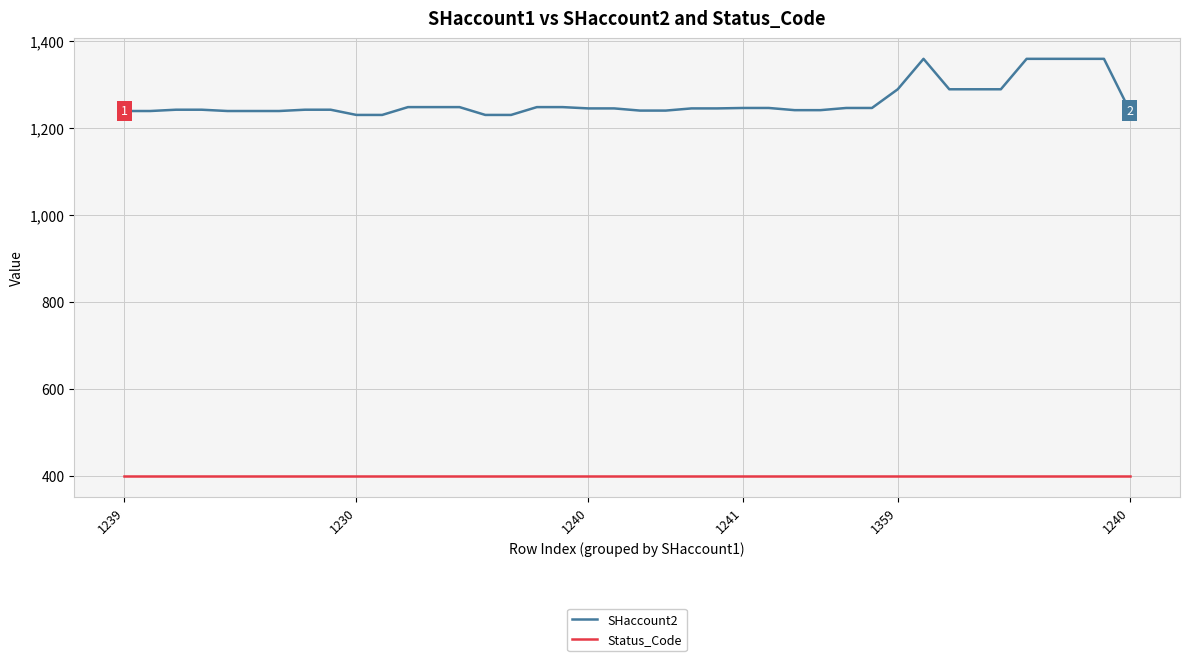

What is the greatest value displayed?

1359